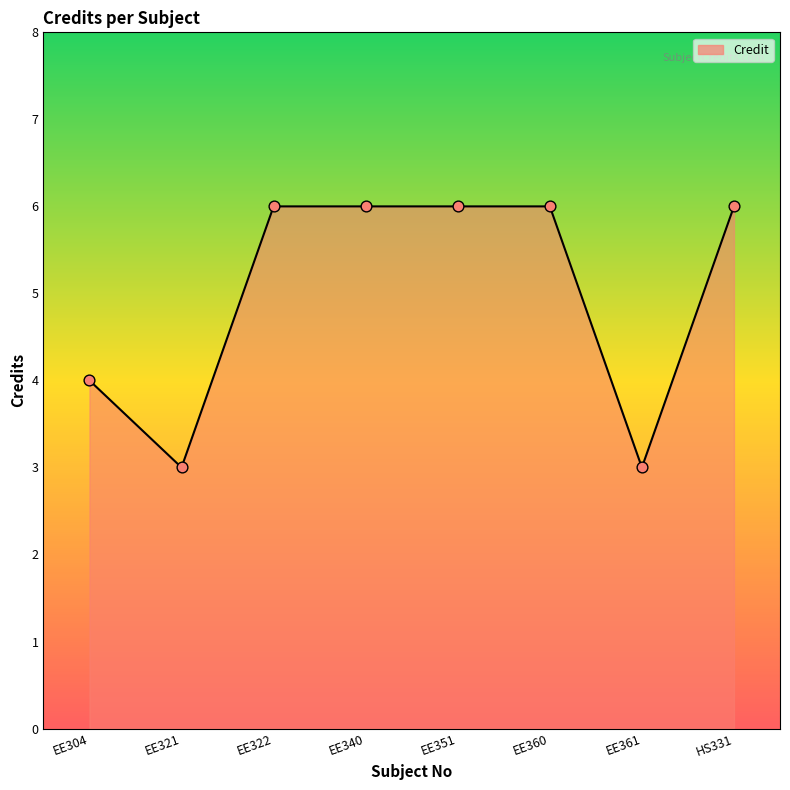

Which has a higher value, HS331 or EE361?

HS331